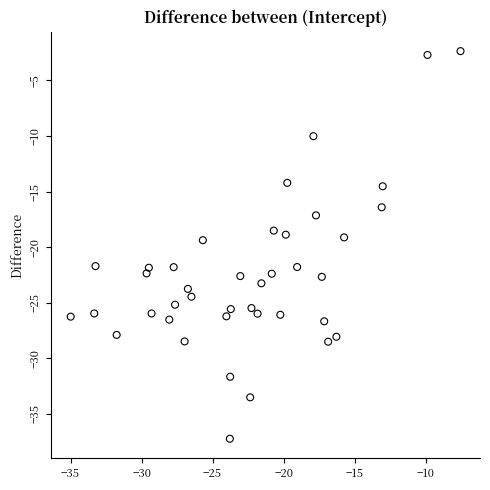

What is the range of X values (max minus min)?

27.5